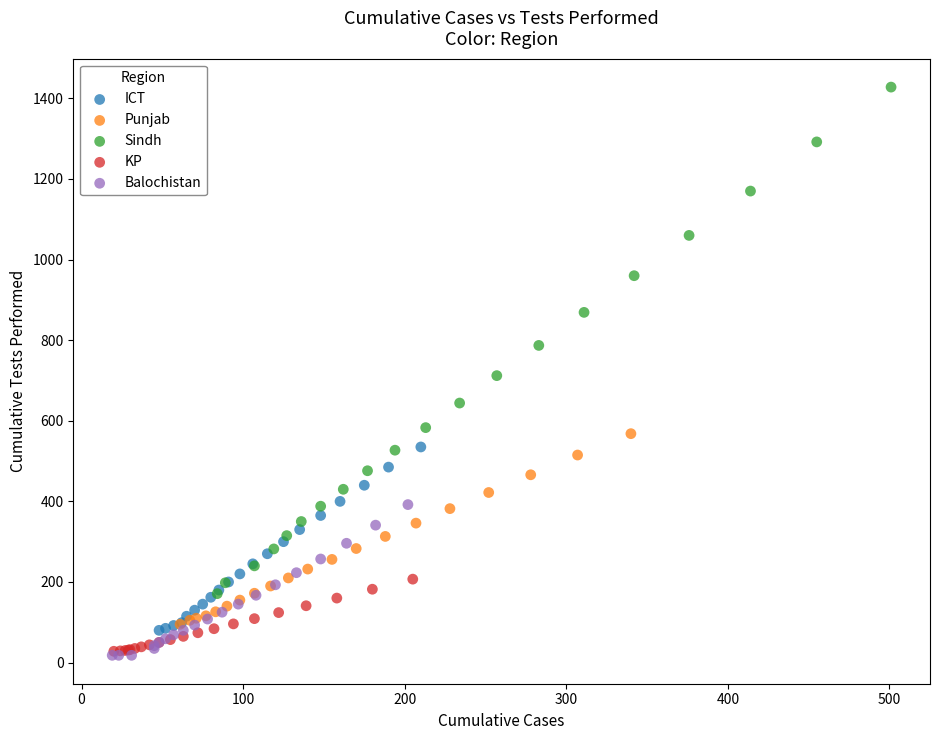

Which series has the widest spread of Y values?

Sindh